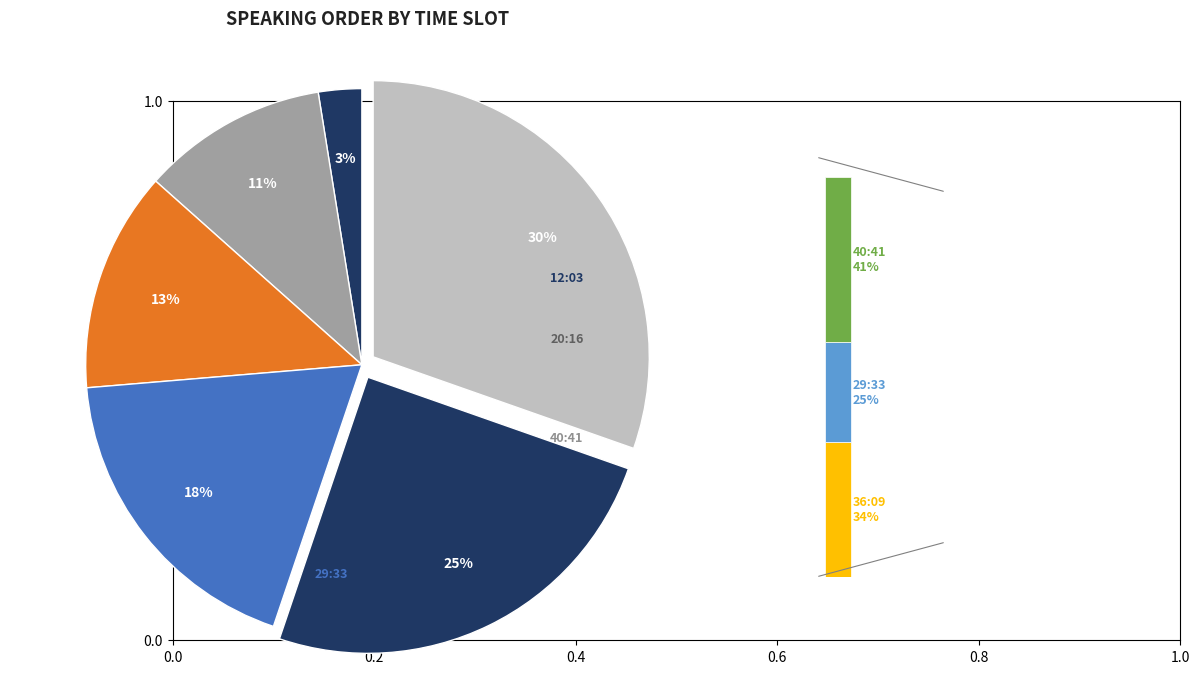

Is it true that 20:16 is 23% of the pie?

False